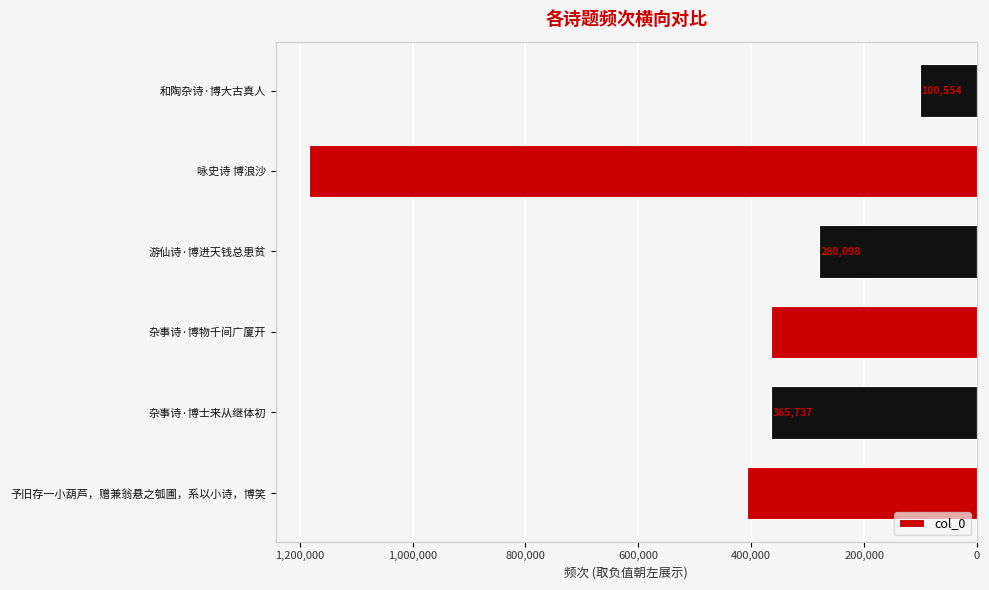

Are the bars horizontal?

Yes